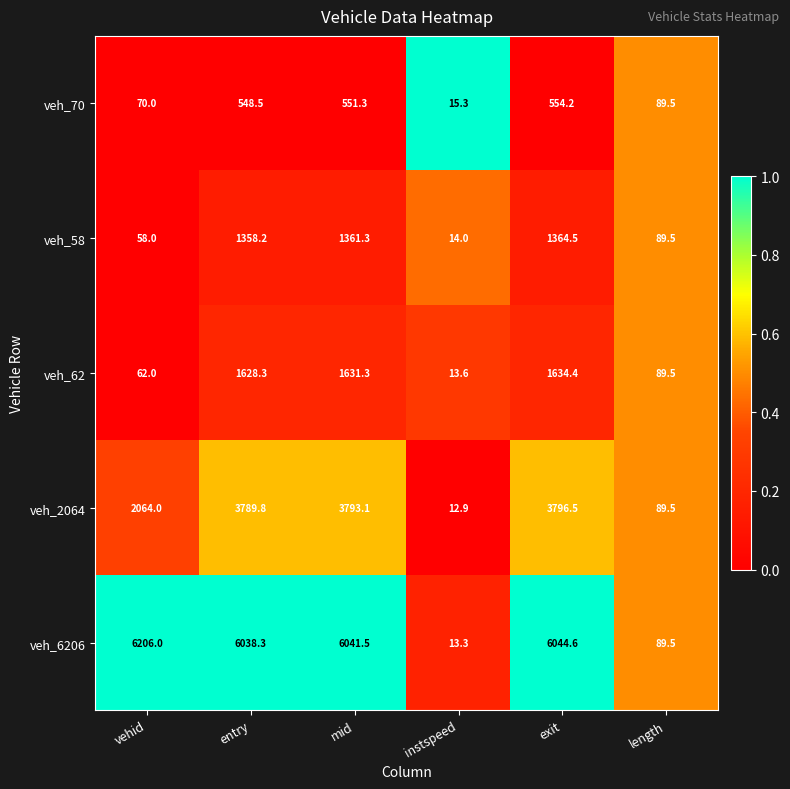

What is the total value across all series at length?

447.5